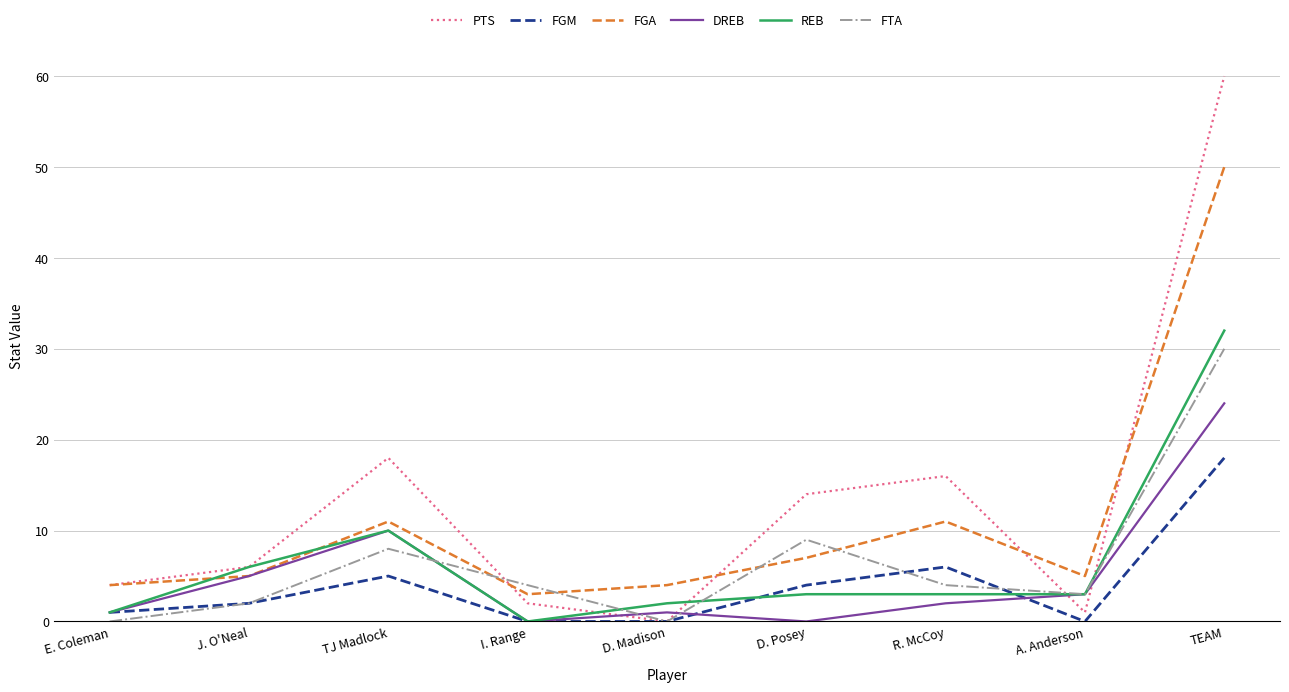

How many times do FGA and FTA cross each other?

4